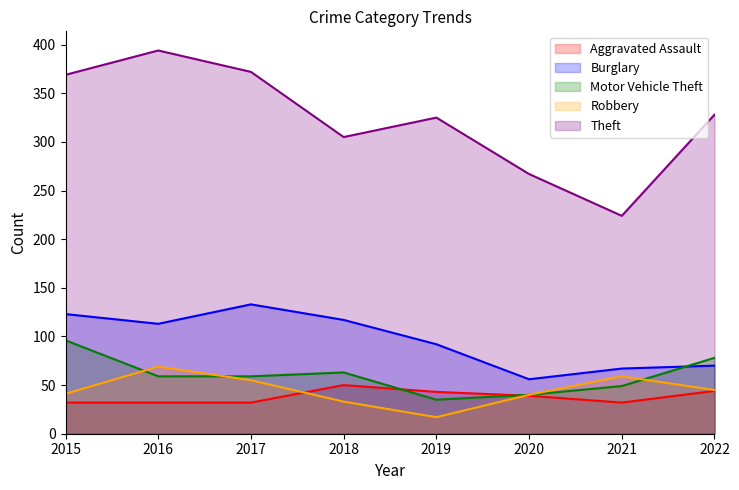

What is the spread (max minus min) of values at 2022?

284